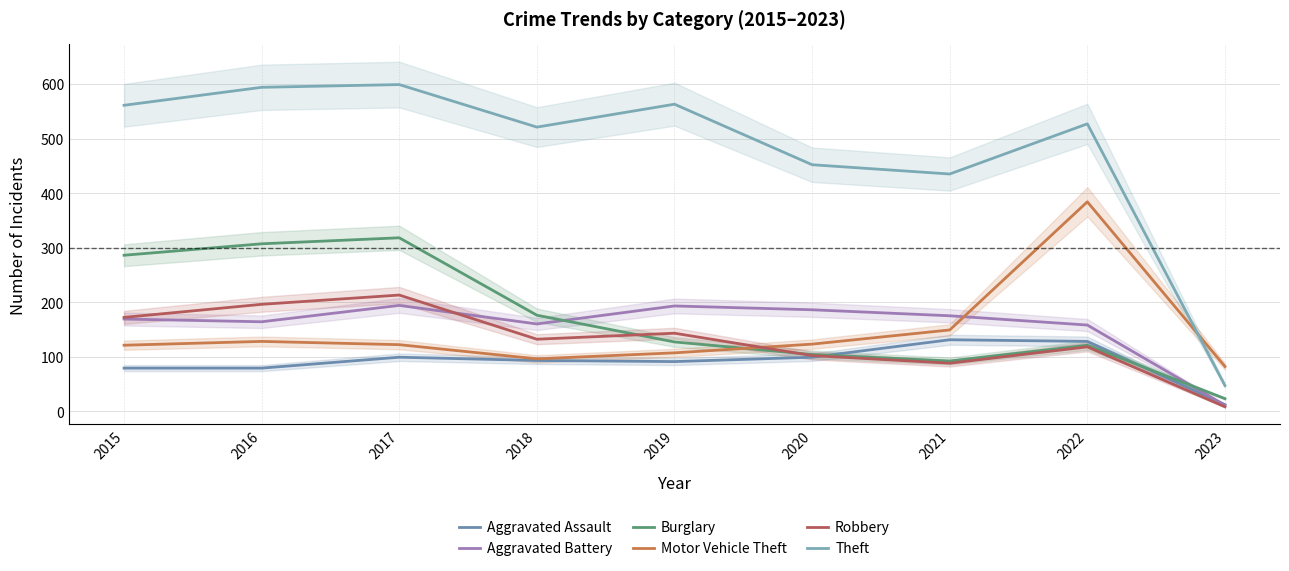

What is the difference between the highest and lowest values at 2023?

74